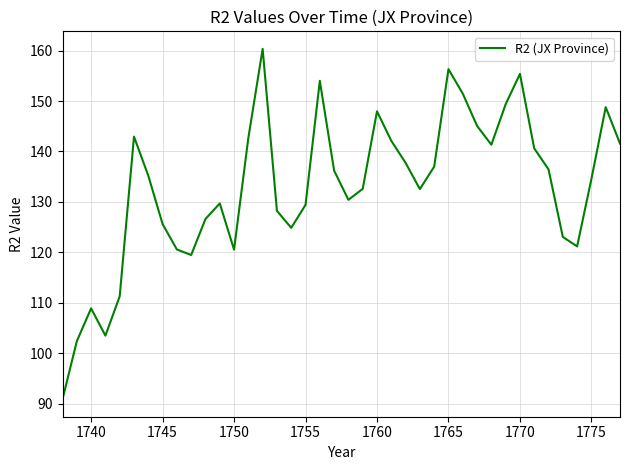

What is the maximum value shown in the chart?

160.3